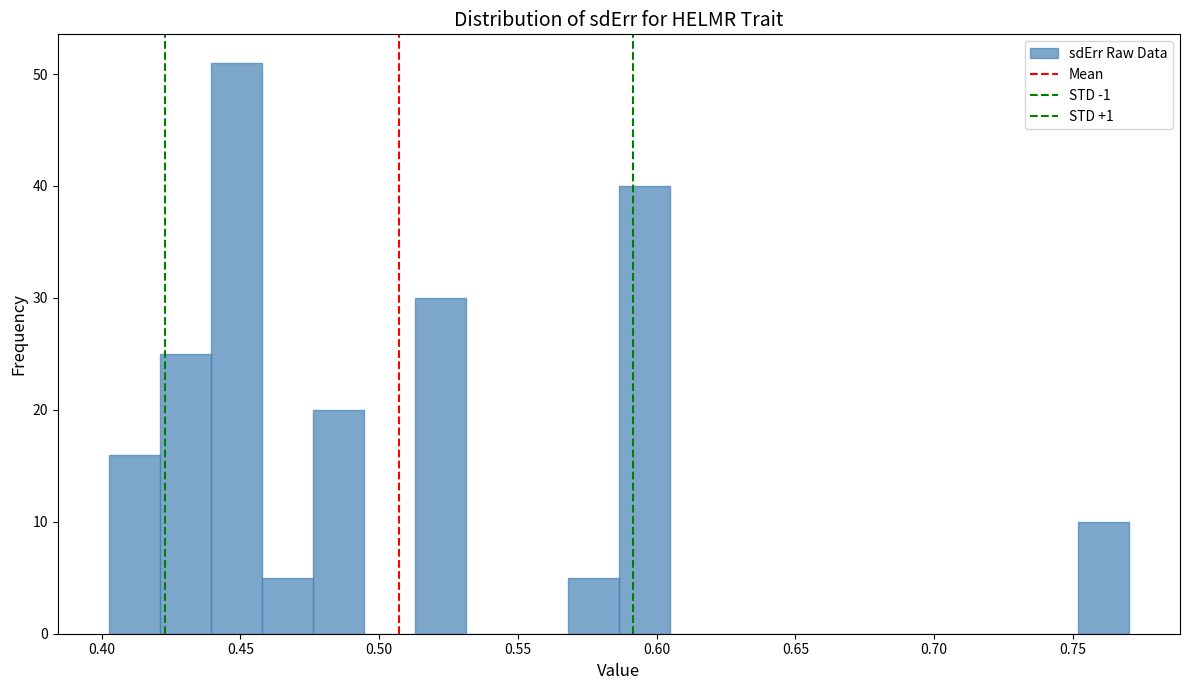

Around what value on the x-axis is the tallest bar? Give the approximate position of its centre, as read against the axis.

0.450